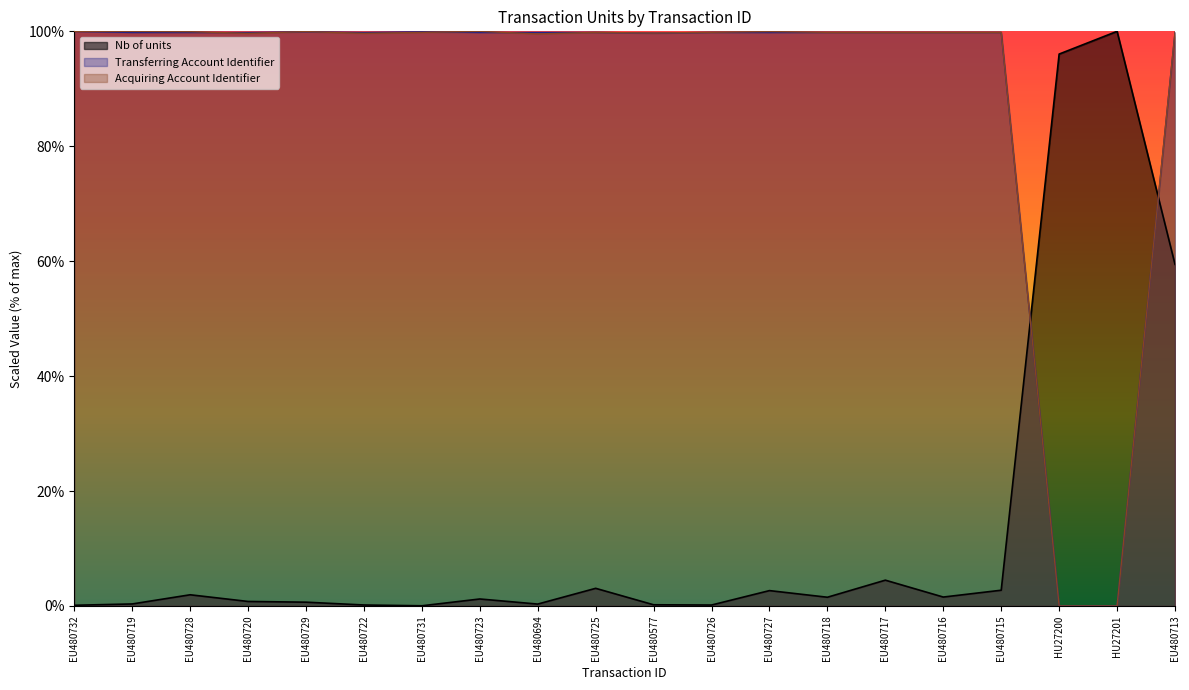

At which label does Transferring Account Identifier first exceed 99?

EU480732